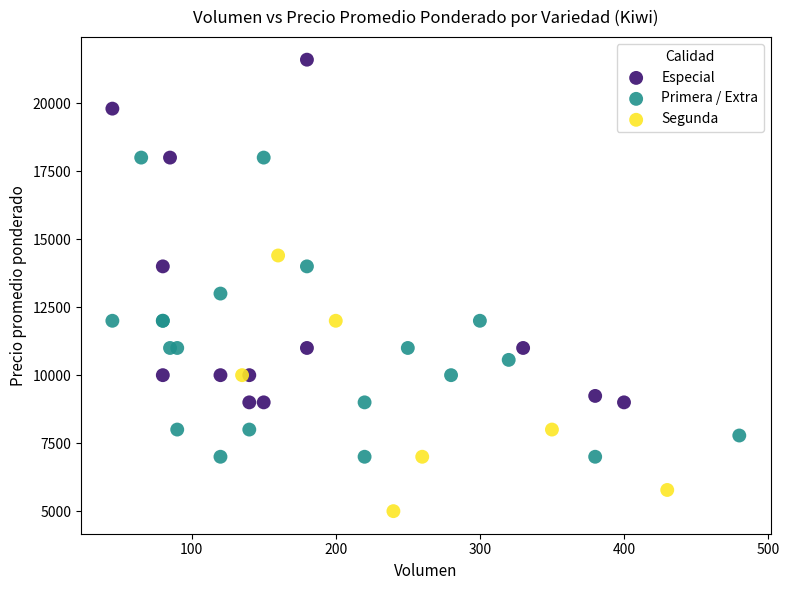

Which series has the widest spread of Y values?

Especial